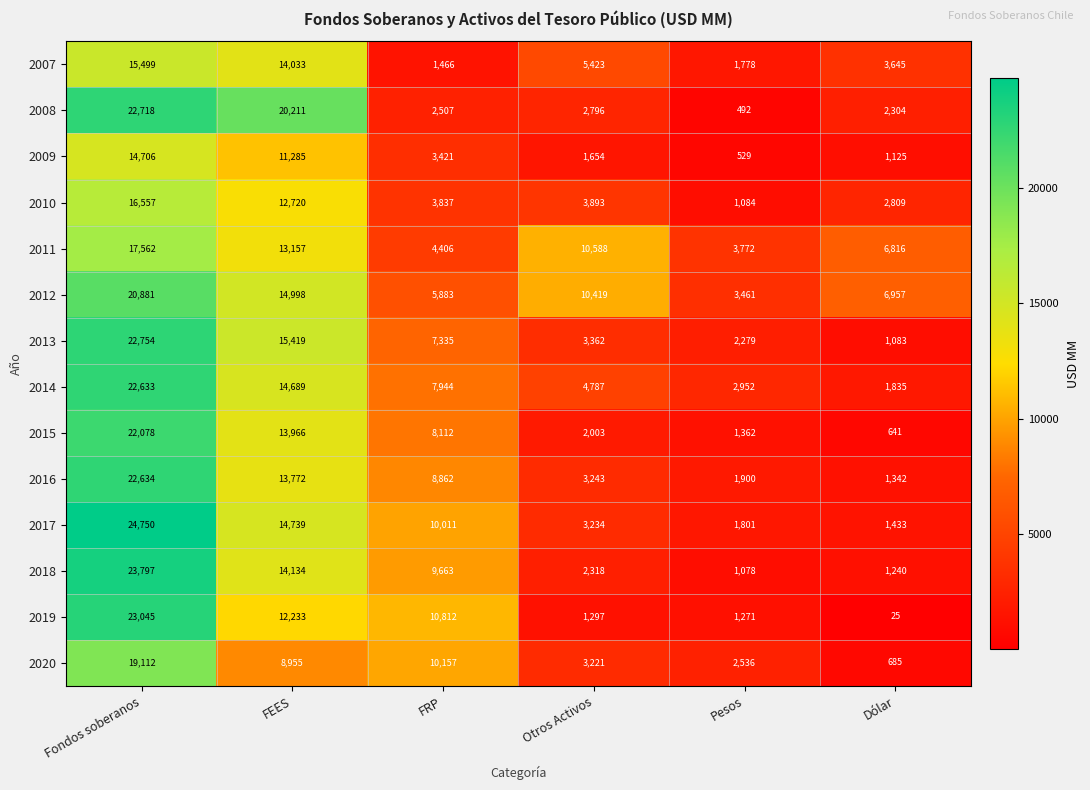

What is the minimum value for 2012?

3461